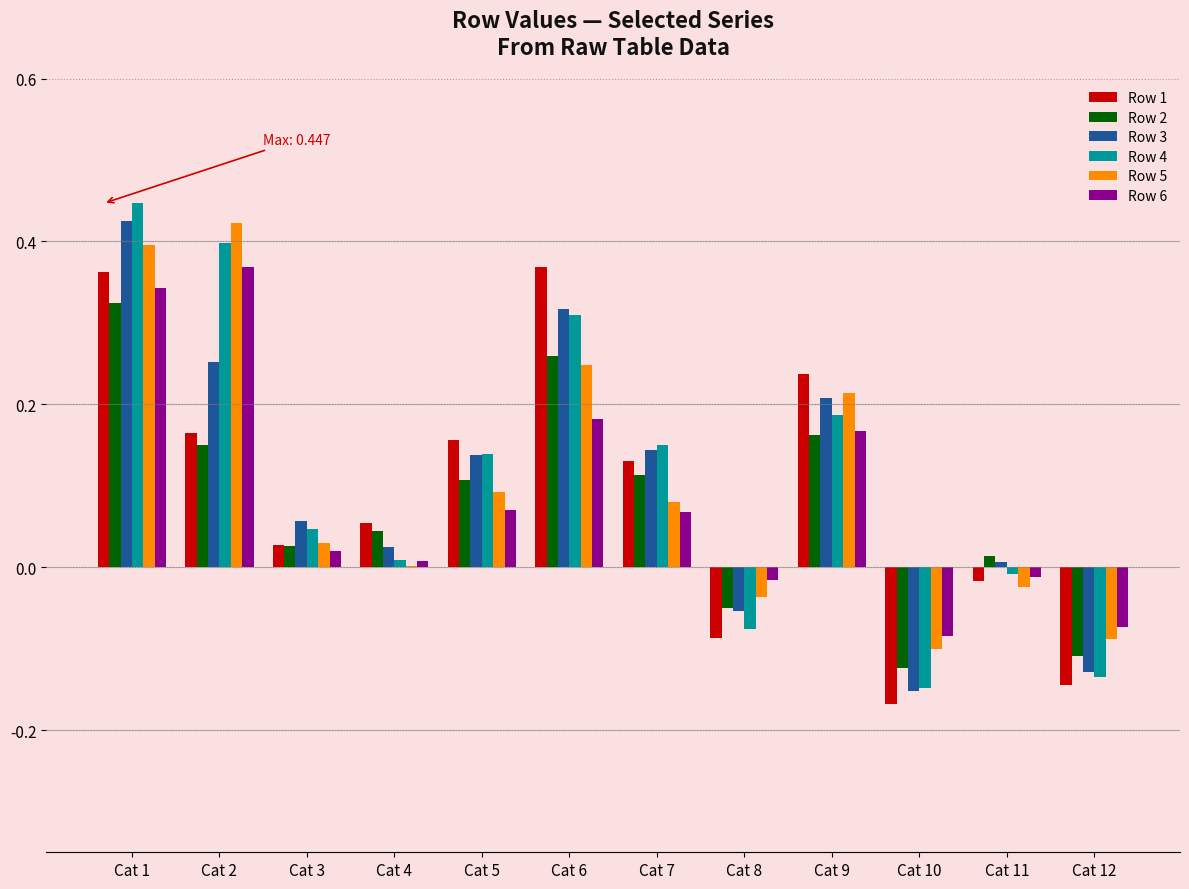

How many categories are shown in the chart?

12